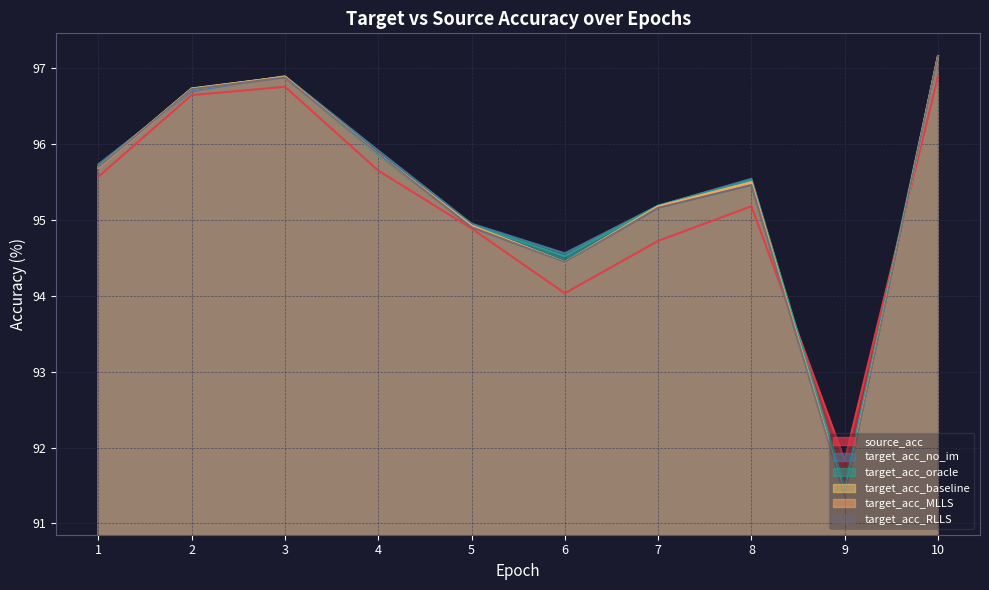

What is the average value of the target_acc_RLLS series?

95.4